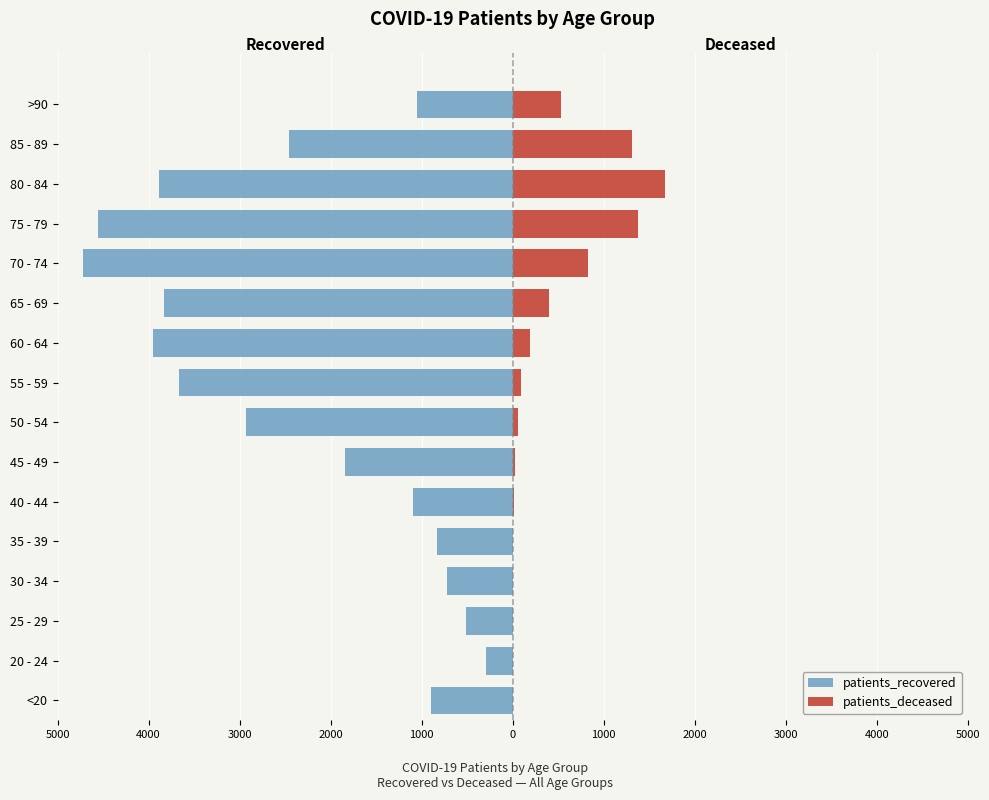

True or false: patients_recovered has a value of -2453 at 85 - 89.

True